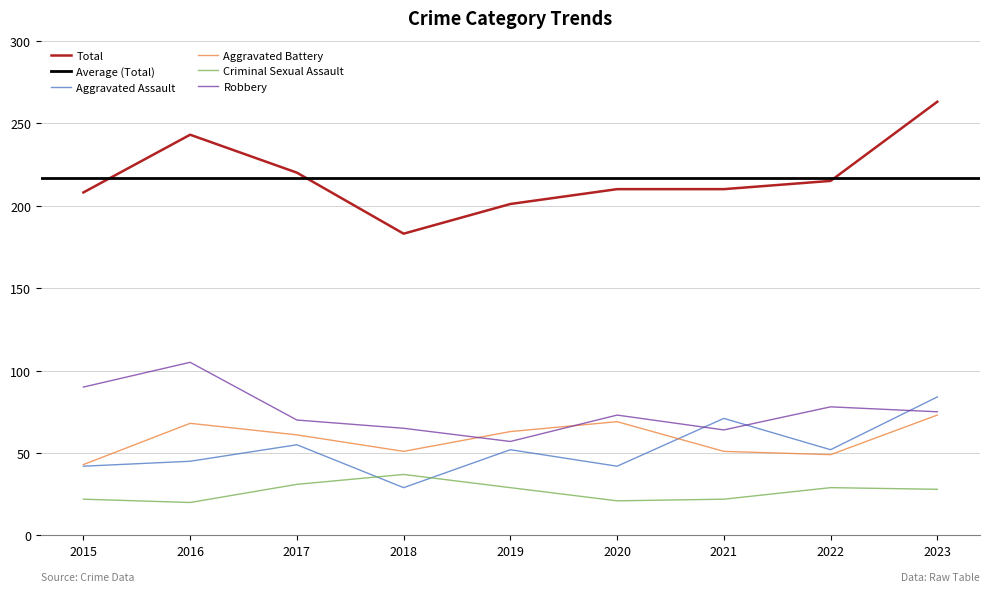

How many categories are shown in the chart?

9